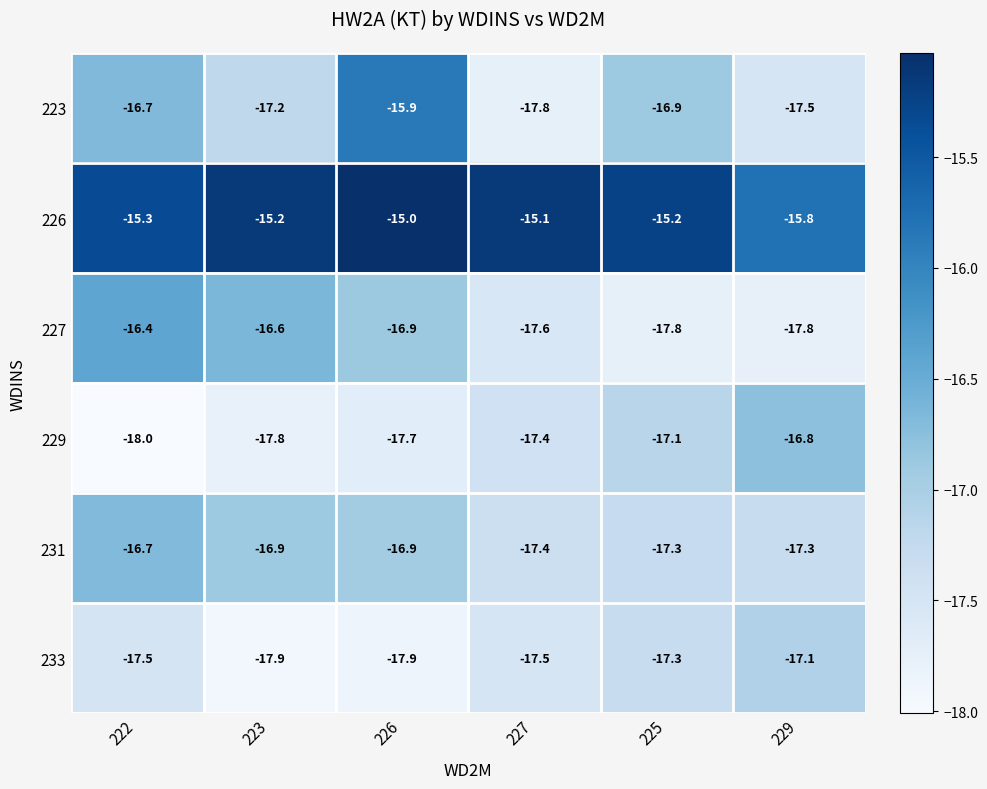

What is the smallest value displayed?

-18.0